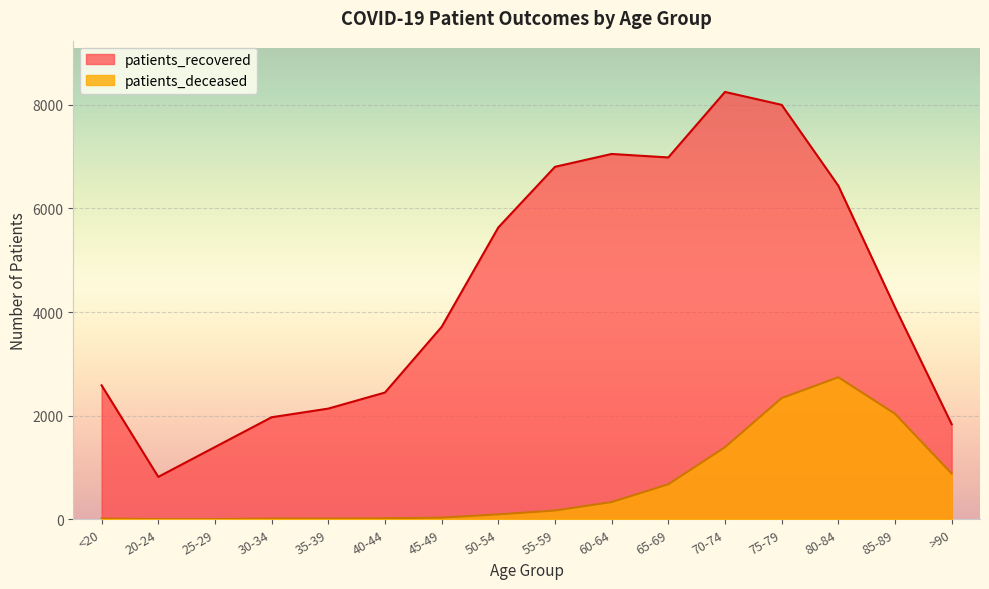

Does the chart display data point markers on the line(s)?

No